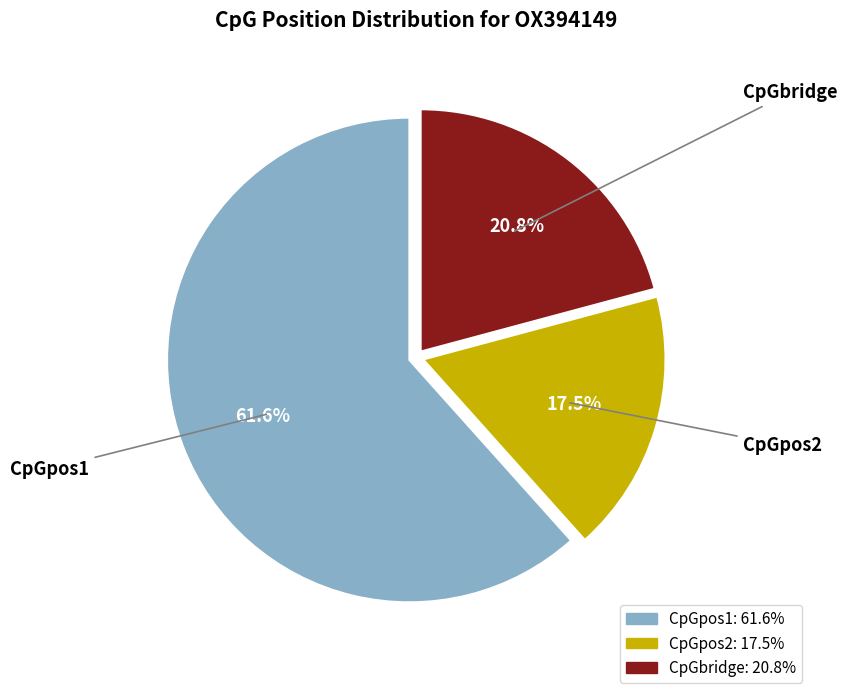

To the nearest percent, what is the average slice percentage?

33%